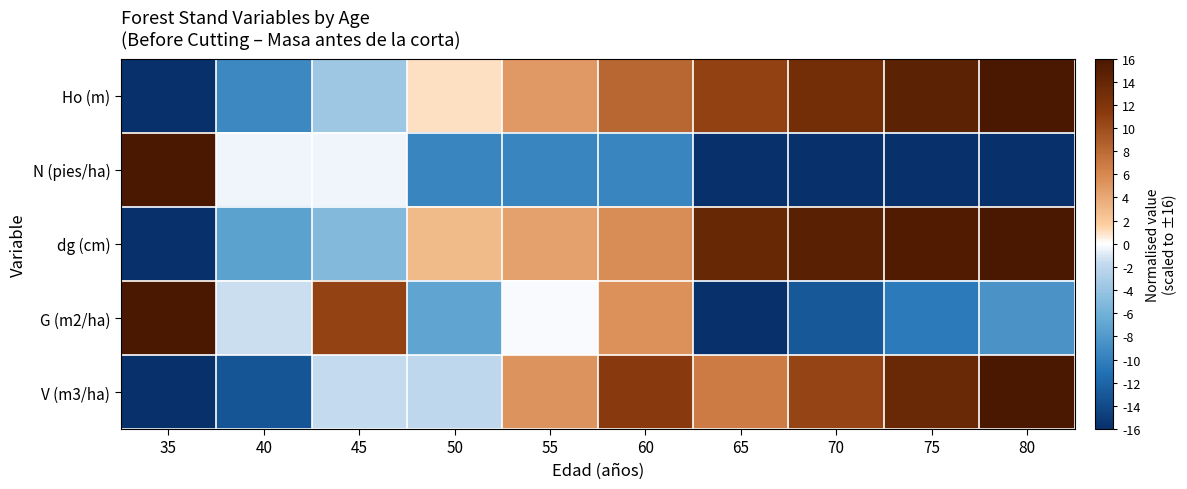

Rank the series by their maximum value, from lowest to highest.

Ho (m), N (pies/ha), dg (cm), G (m2/ha), V (m3/ha)